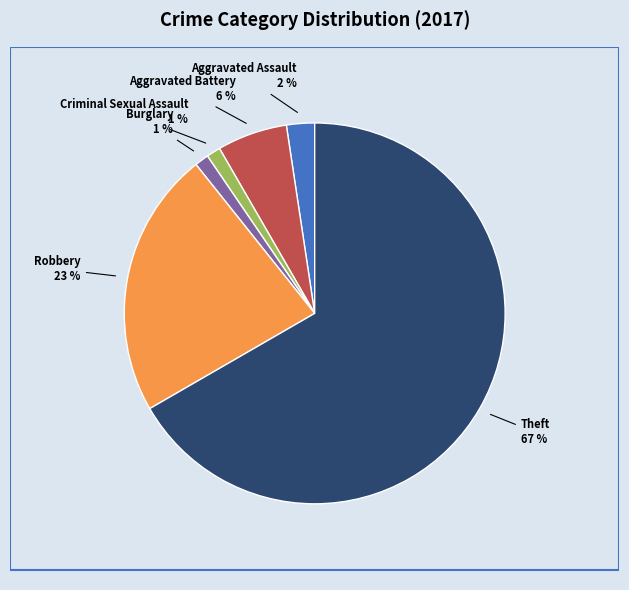

To the nearest percent, what percentage of the pie is Criminal Sexual Assault?

1%